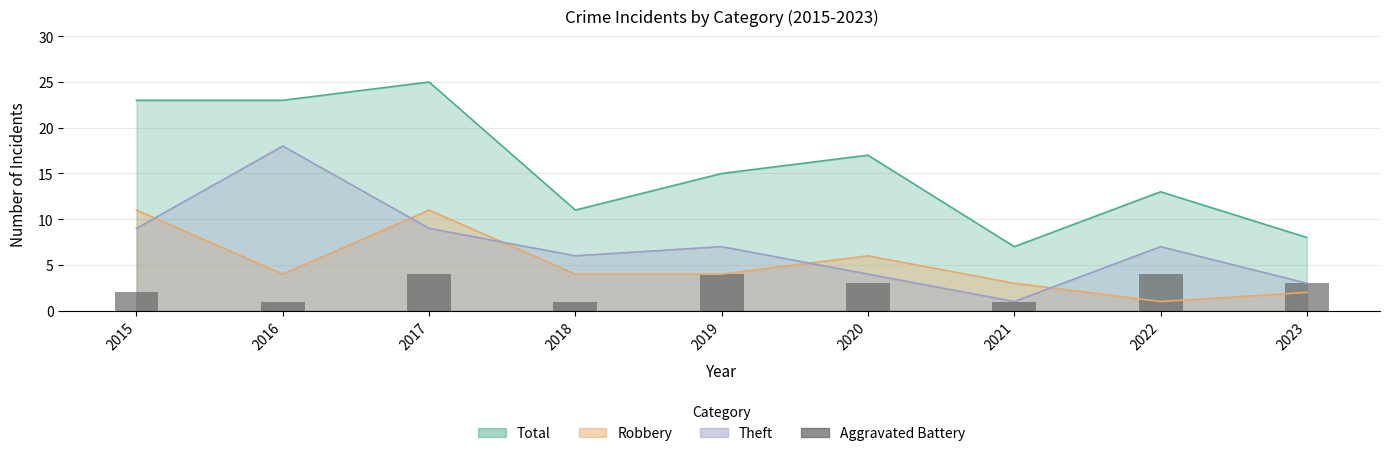

Which has a higher value, 2017 or 2018?

2017